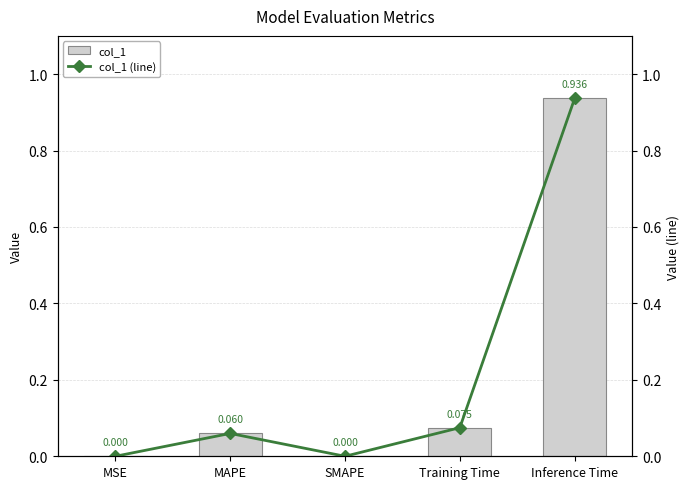

How many groups of bars are there?

5